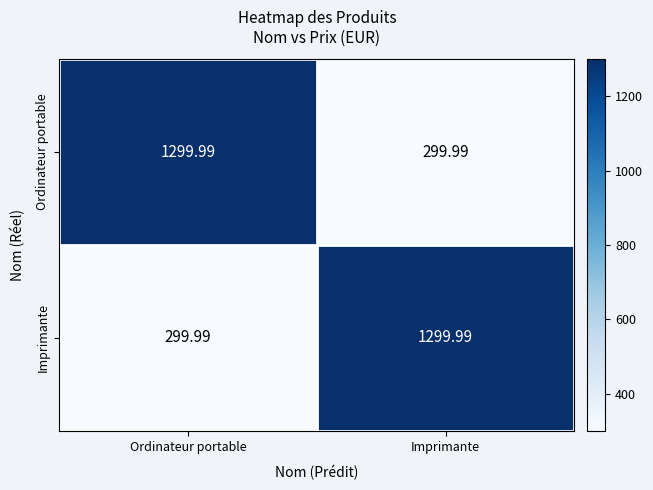

At Ordinateur portable, list the series in order from largest to smallest.

Ordinateur portable, Imprimante